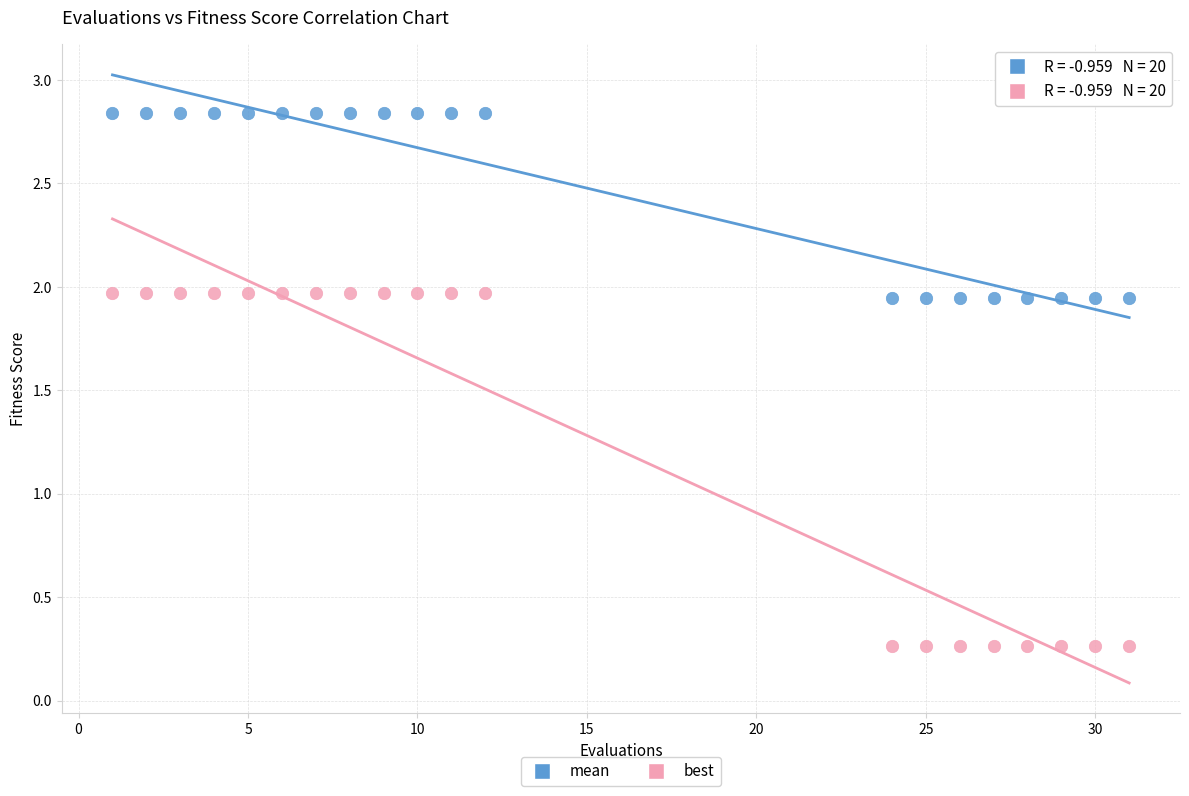

Which series reaches the minimum Y coordinate?

best